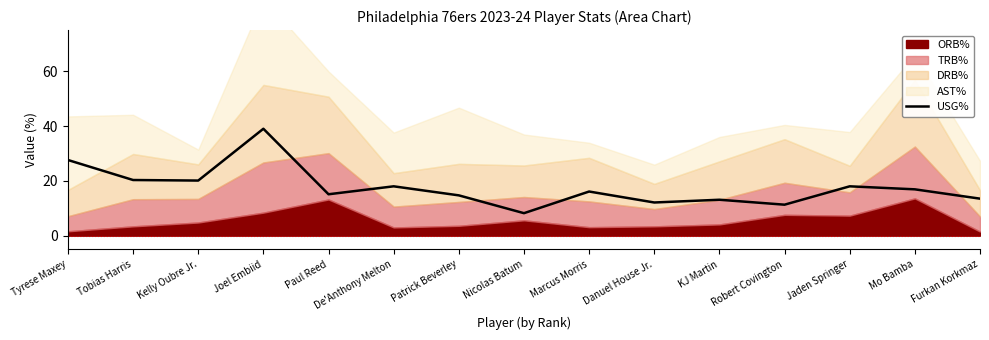

At which category does the data reach its first local valley?

Kelly Oubre Jr.